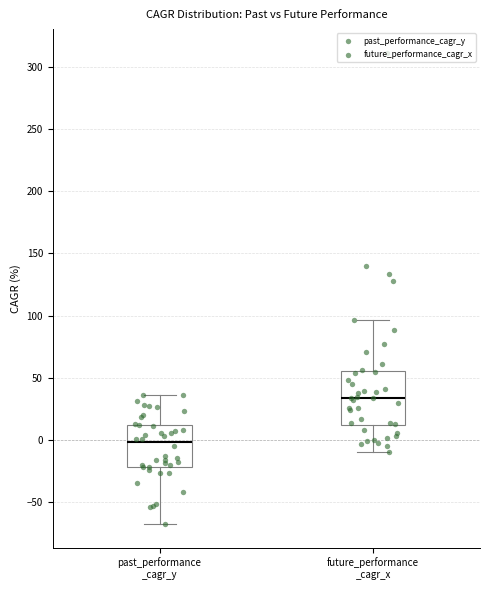

Where does the upper whisker of the box for past_performance _cagr_y end on the y-axis? The values are not printed on the chart, so give them approximately, as read against the axis.

35